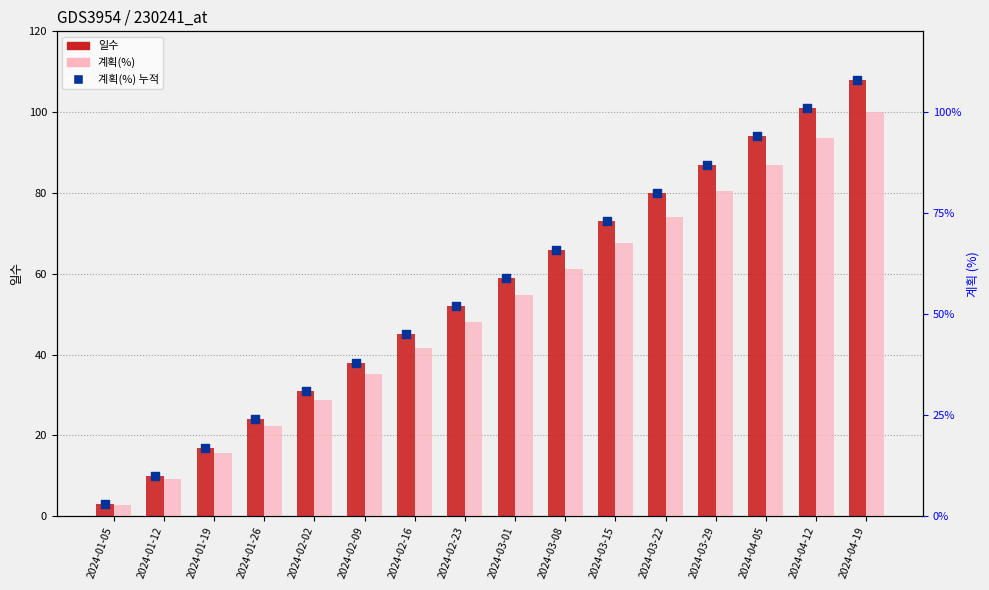

What are all the series names shown in the legend?

일수, 계획(%) 누적, 계획(%)